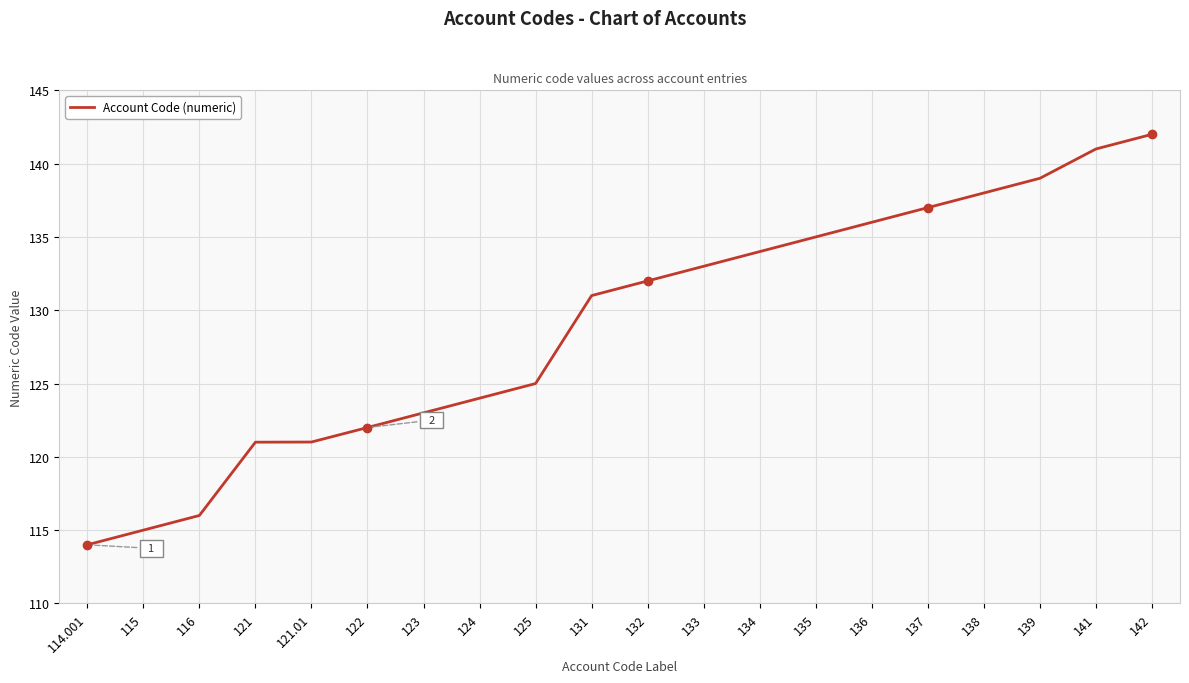

What is the smallest value displayed?

114.0